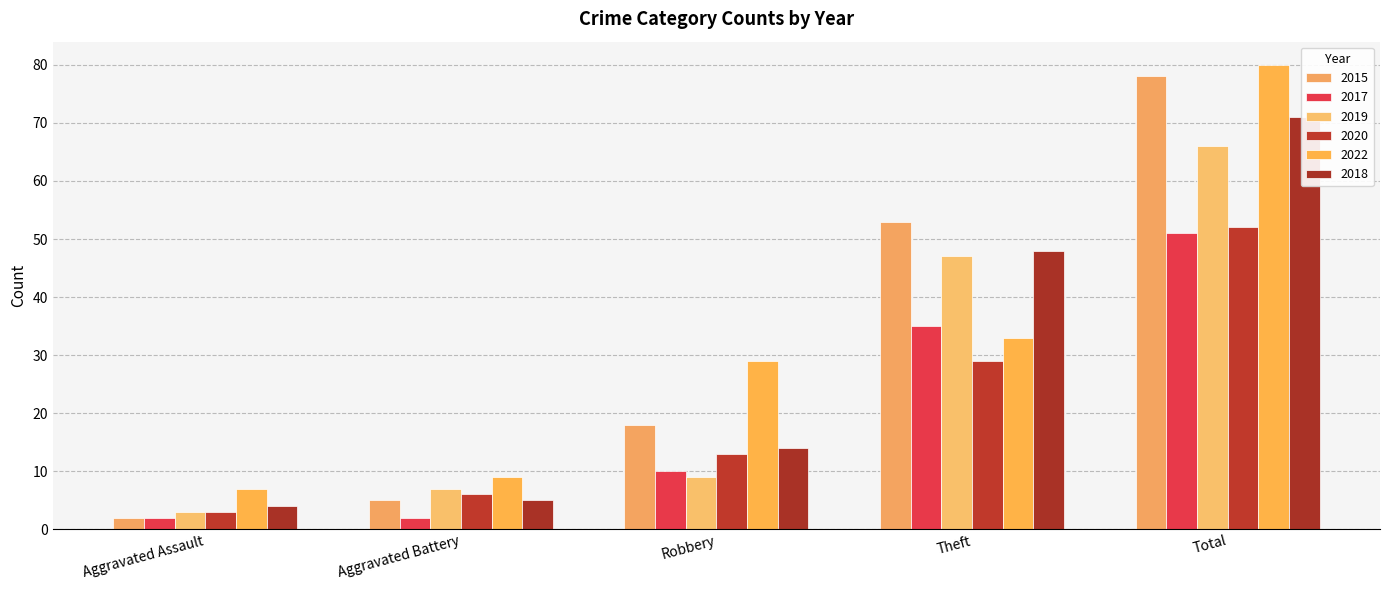

Reading left to right, what are all the values shown in this chart?

2015: 2	5	18	53	78
2017: 2	2	10	35	51
2019: 3	7	9	47	66
2020: 3	6	13	29	52
2022: 7	9	29	33	80
2018: 4	5	14	48	71